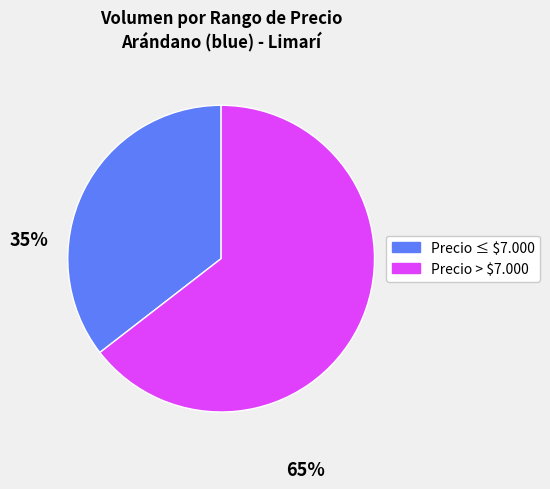

Is there a majority slice in this chart?

Yes